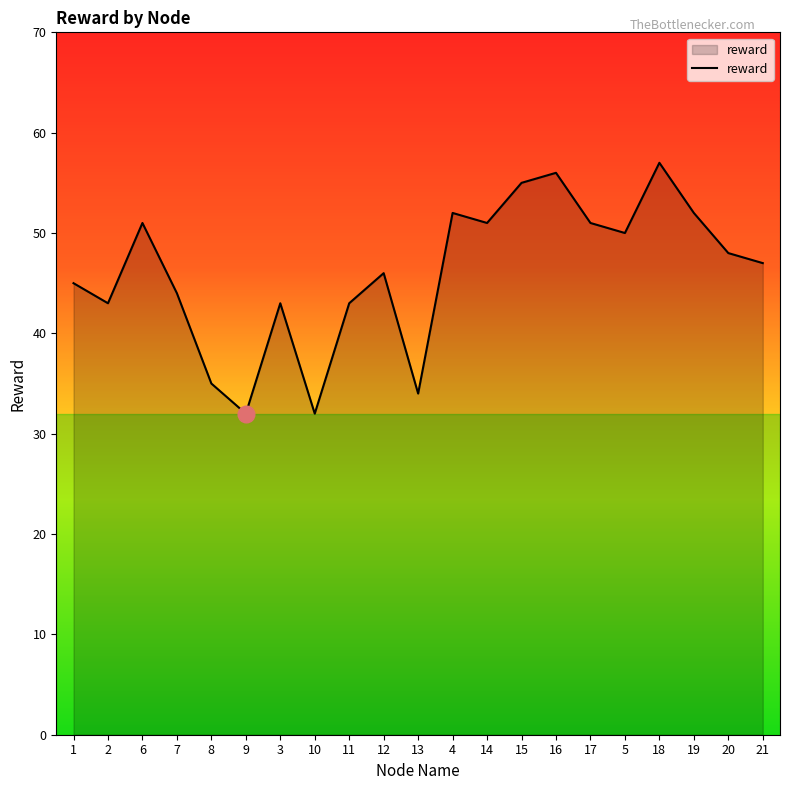

What is the change in value from 12 to 19?

+6